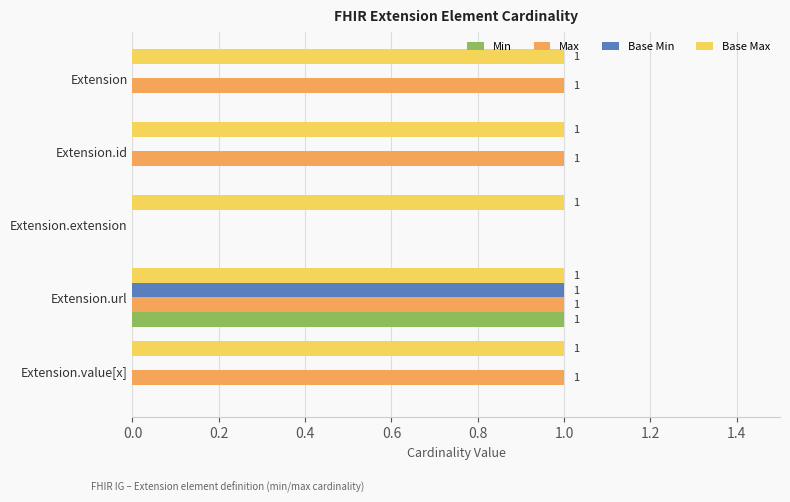

The value of Max at Extension.url is 1. True or false?

True